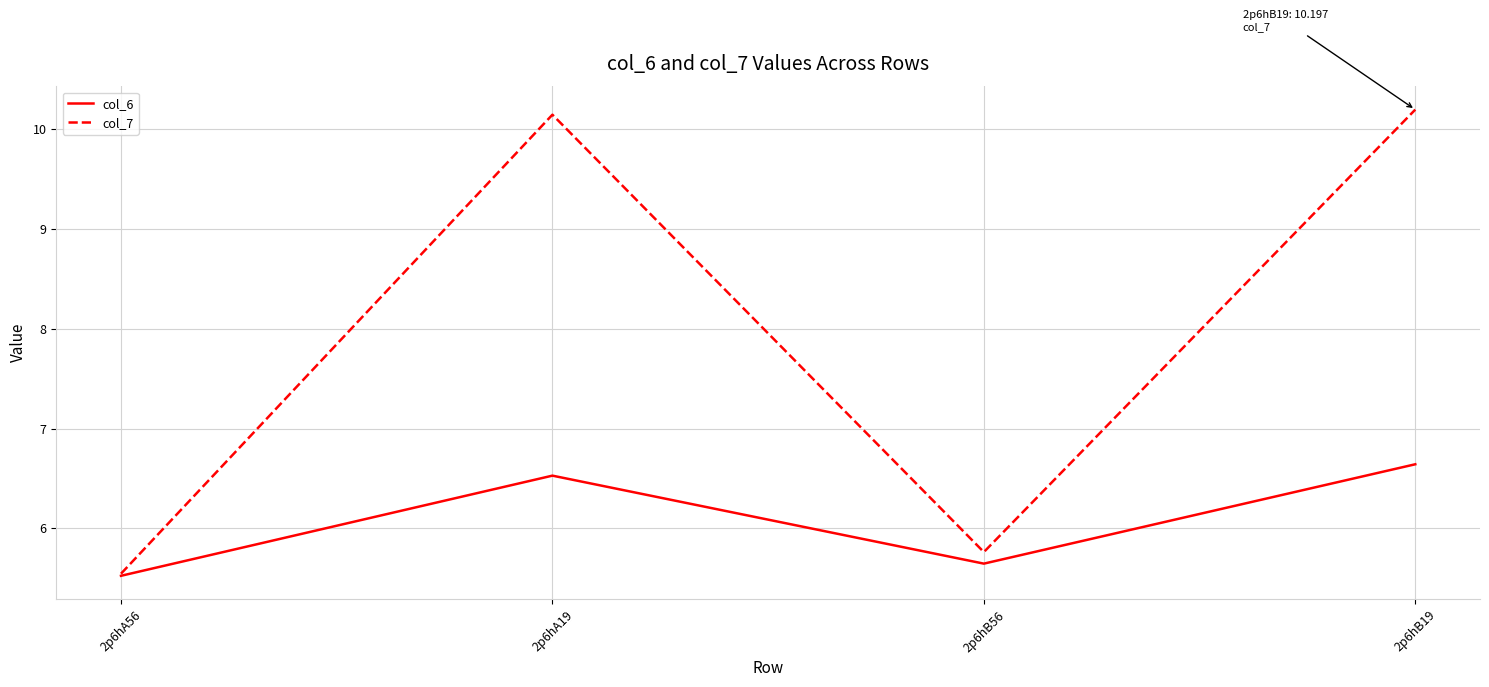

In col_6, how many points are lower than both neighbors (excluding endpoints)?

1